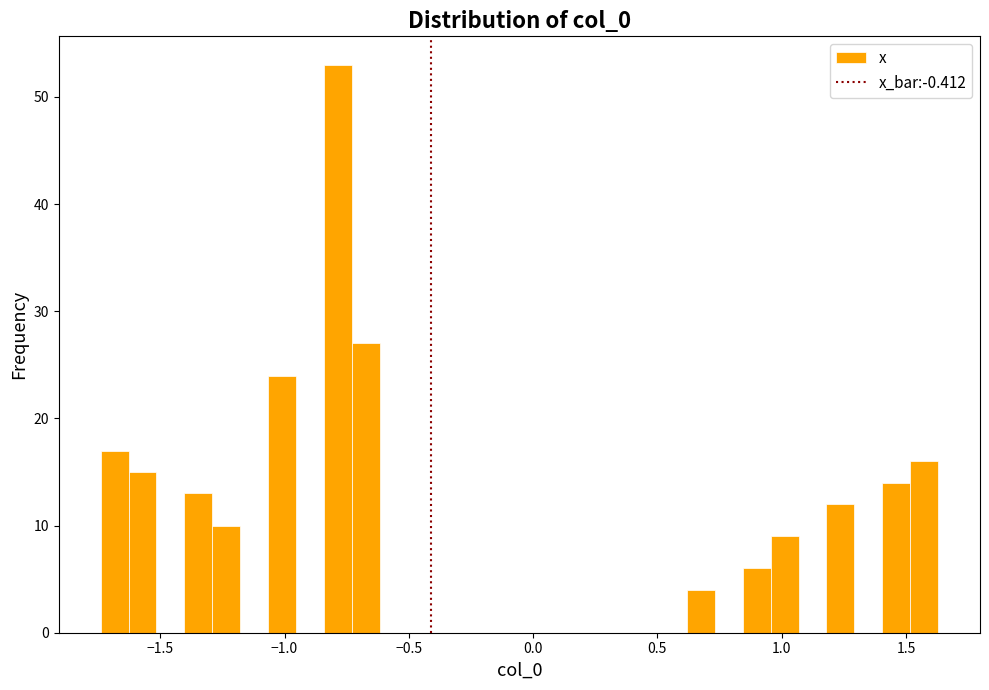

Read against the x-axis, roughly where is the centre of the tallest bar?

-0.80